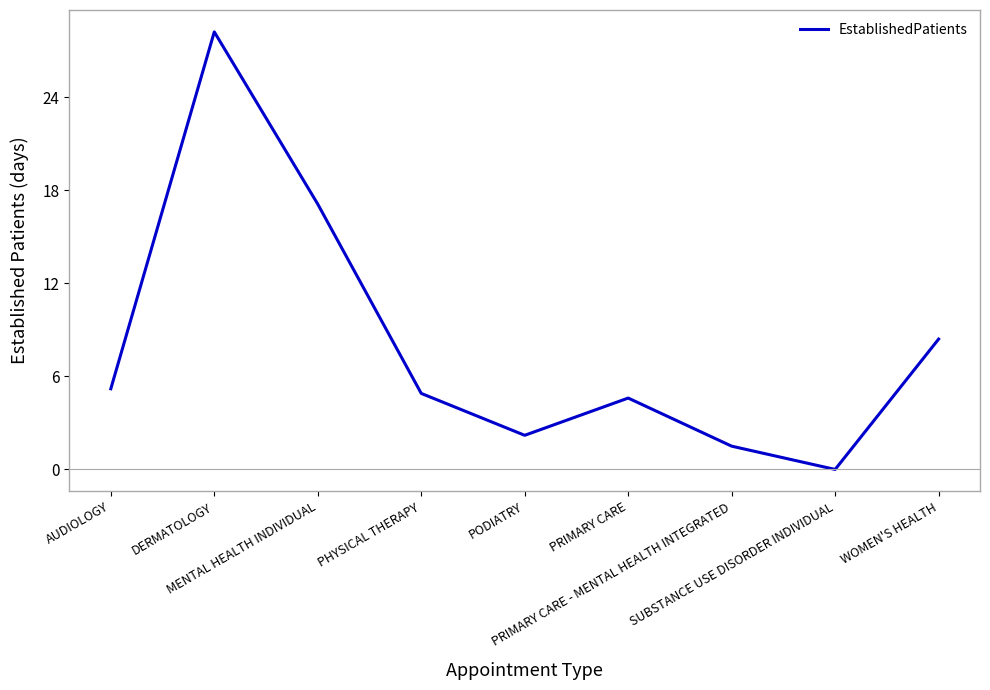

What is the maximum value shown in the chart?

28.2